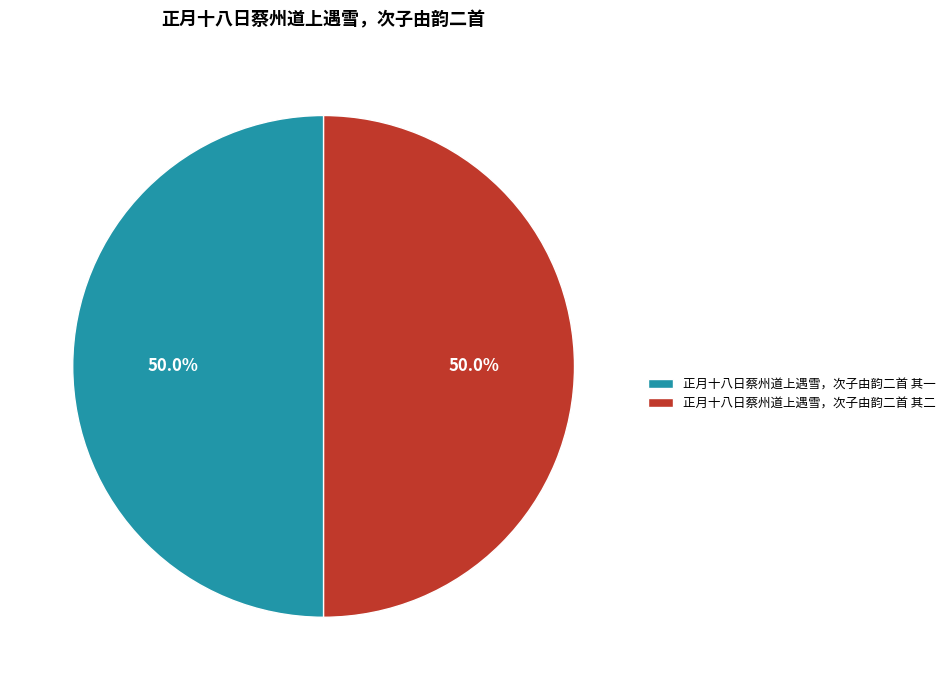

Is it true that 正月十八日蔡州道上遇雪，次子由韵二首 其二 is 57% of the pie?

False